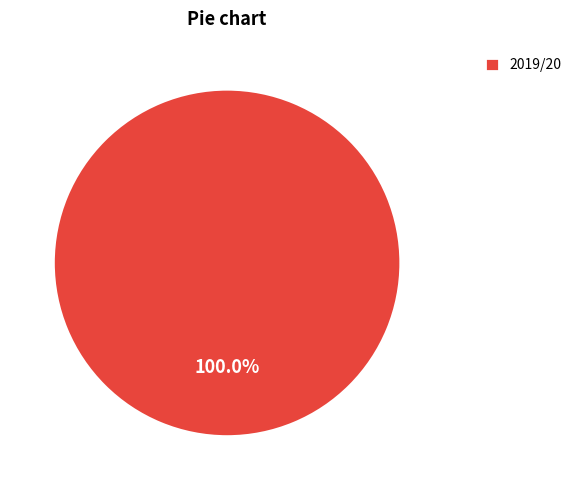

To the nearest percent, what portion does 2019/20 represent?

100%